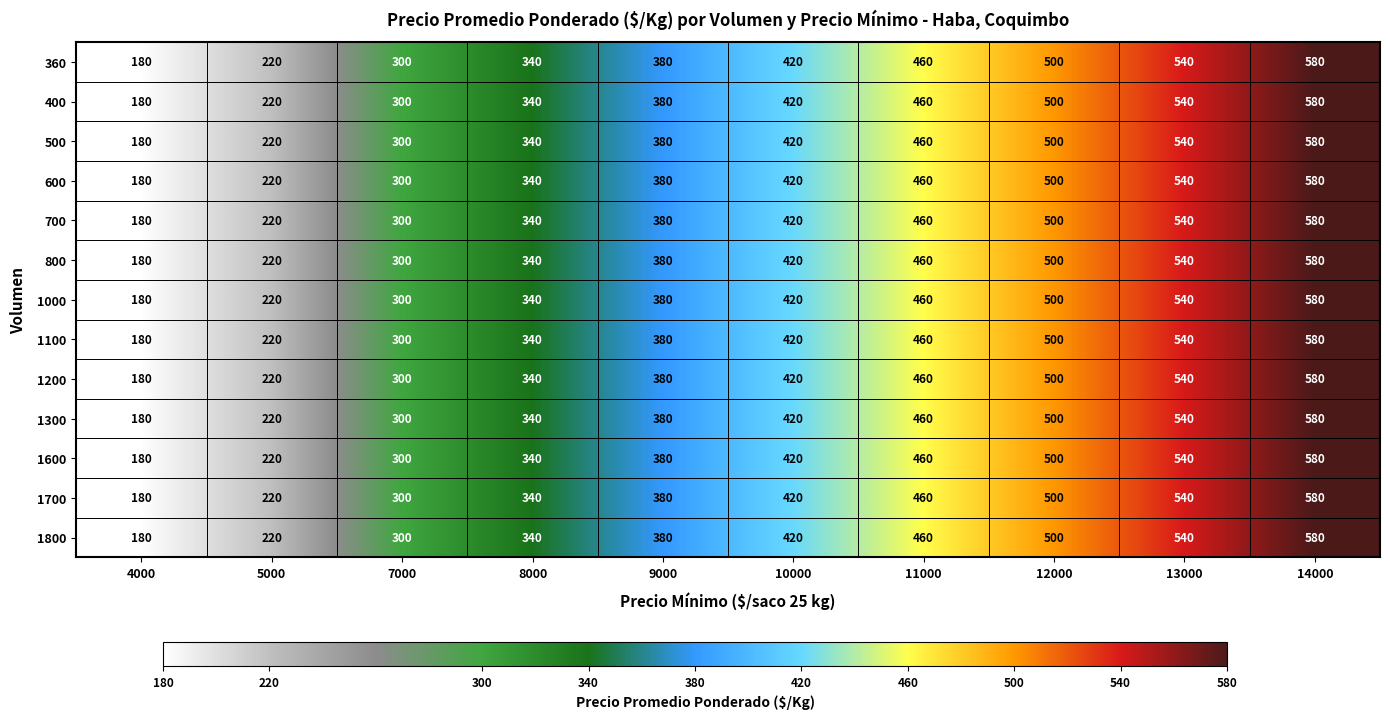

What value does the 1300 series have at 5000?

220